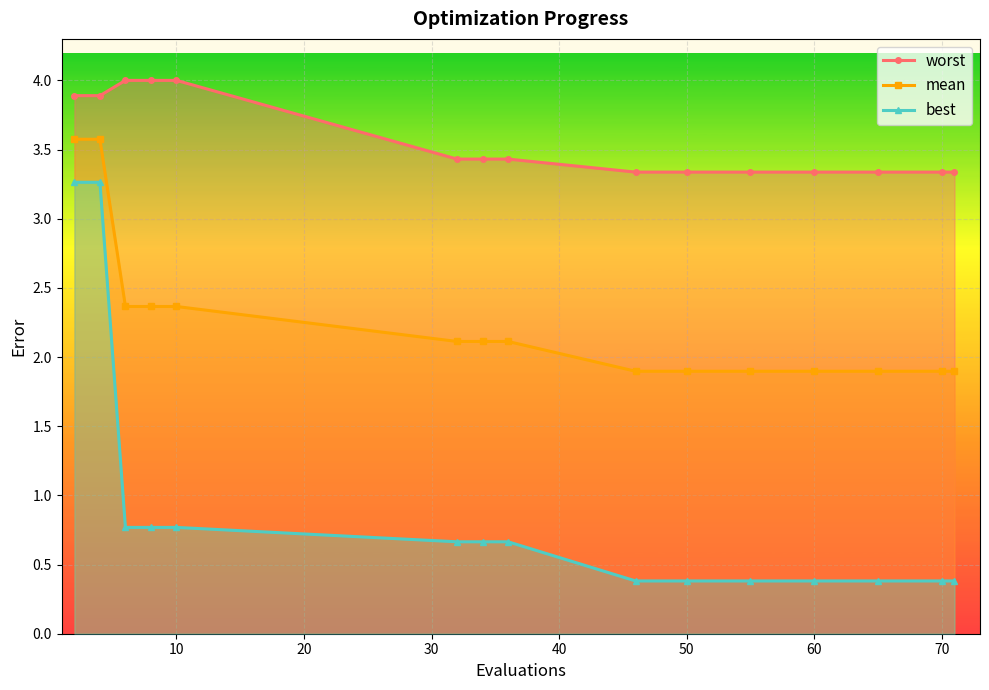

Is this an area chart (filled region under the line)?

No